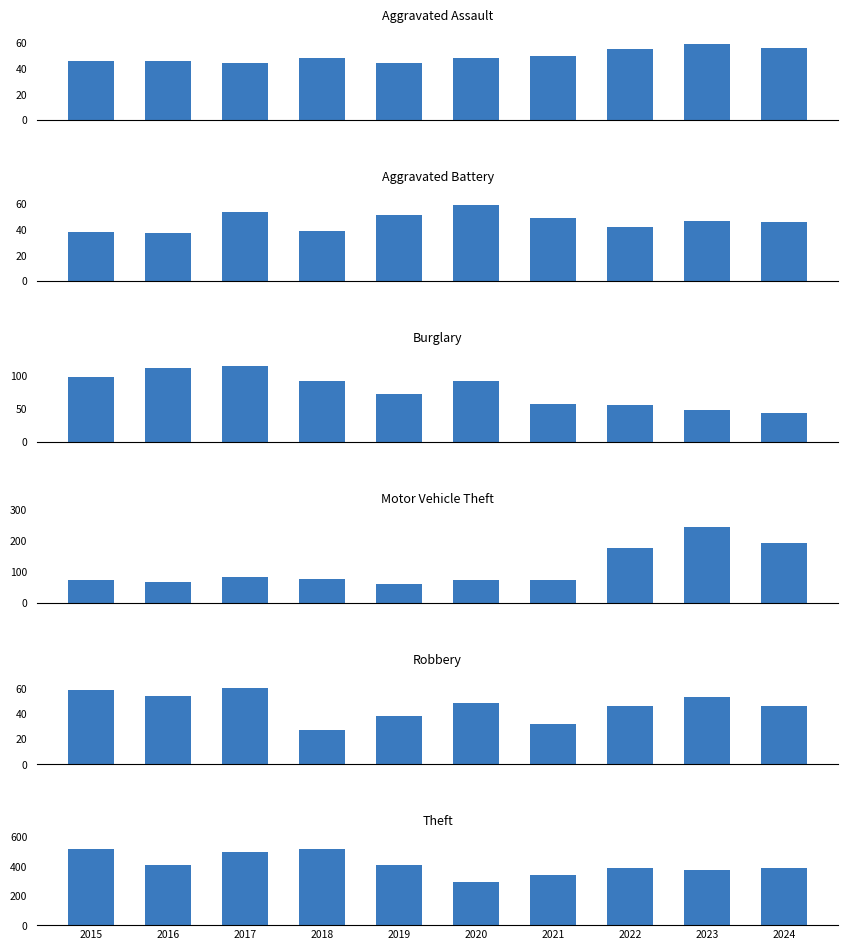

How many series are shown in this chart?

6